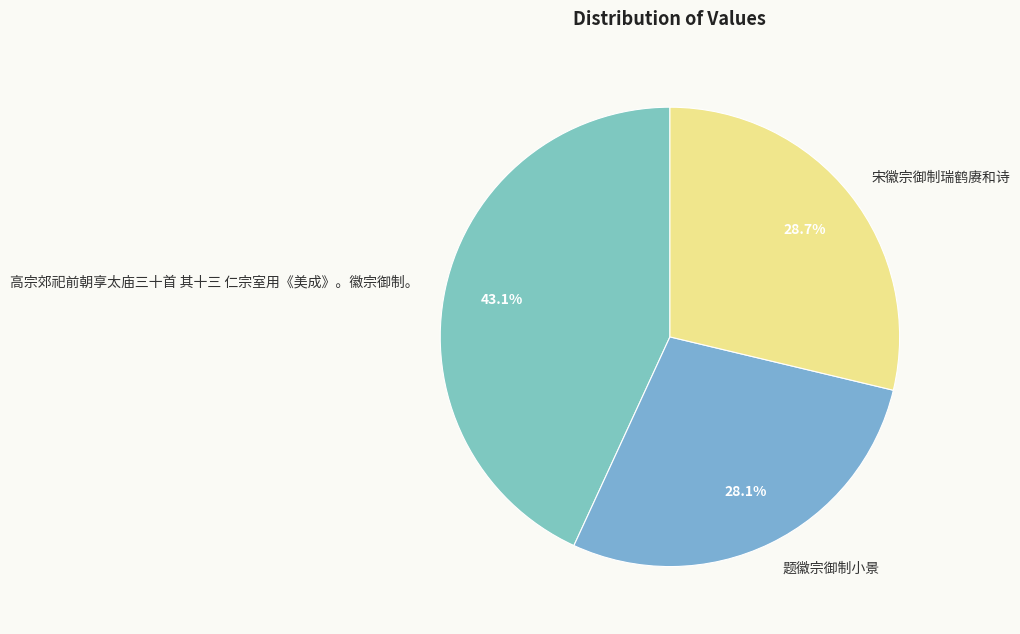

What percentage is the 题徽宗御制小景 slice, to the nearest percent?

28%